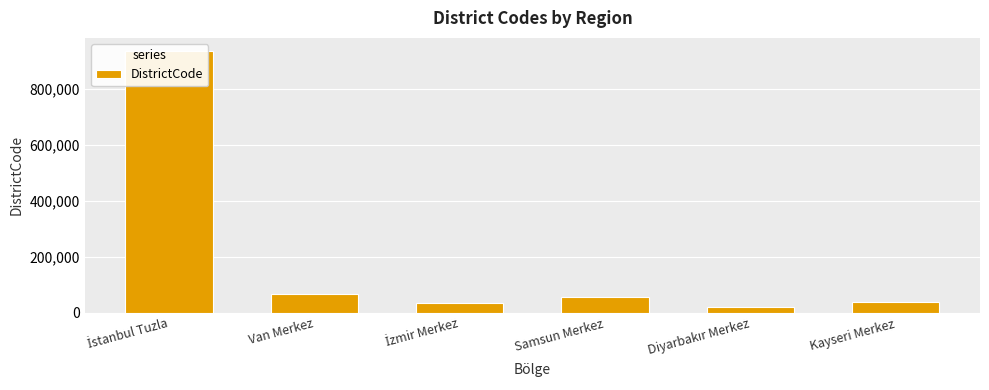

At which category does the chart reach its peak across all series?

İstanbul Tuzla